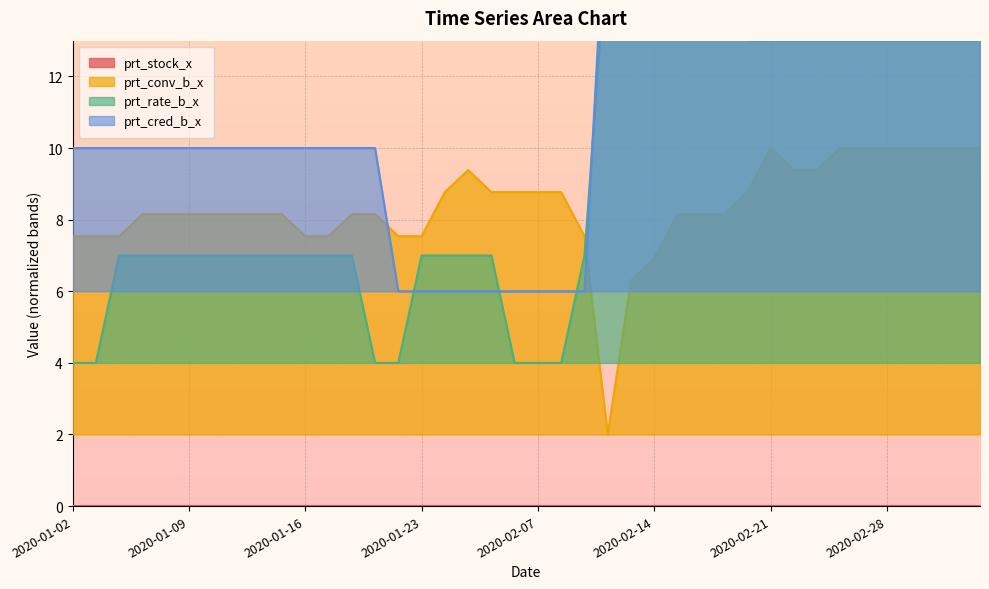

What is the sum of the prt_conv_b_x values at 2020-01-17 and 2020-01-13?

15.7